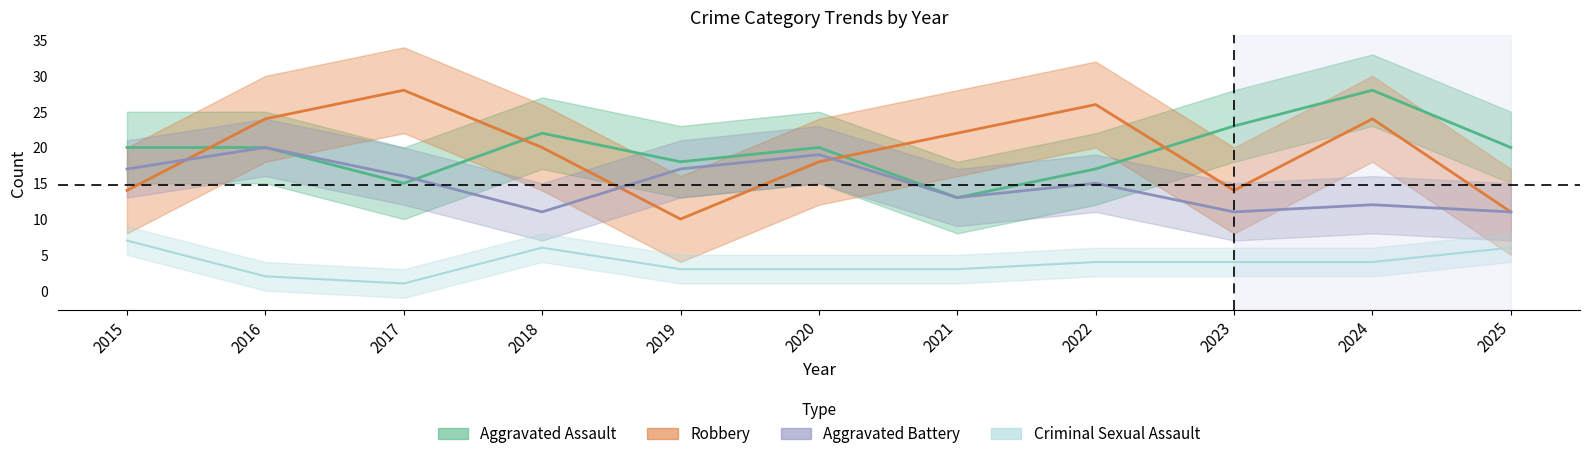

Count the Criminal Sexual Assault values in the range 3 to 6.

8